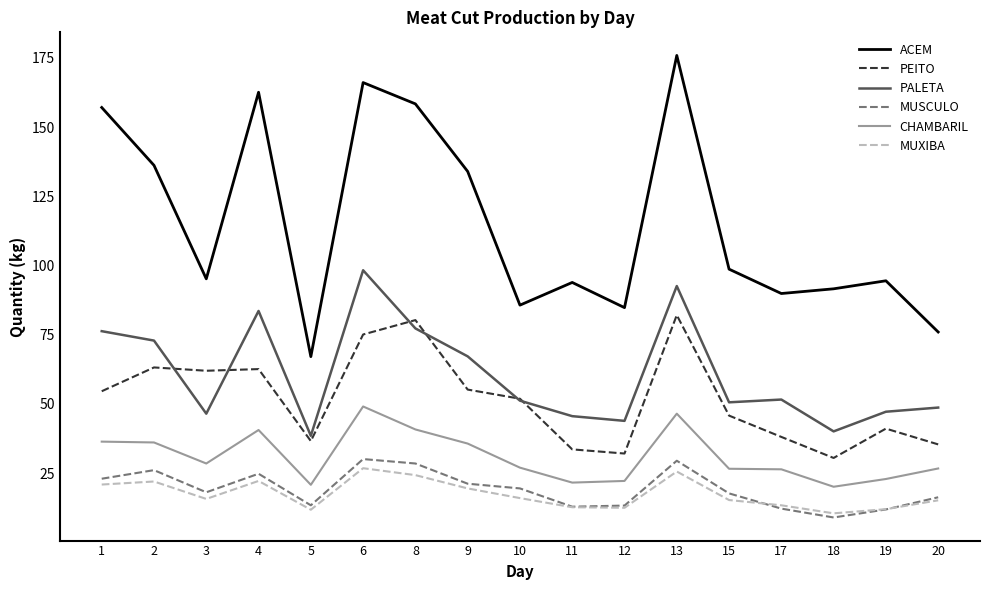

At which category does MUXIBA reach its first local valley?

3